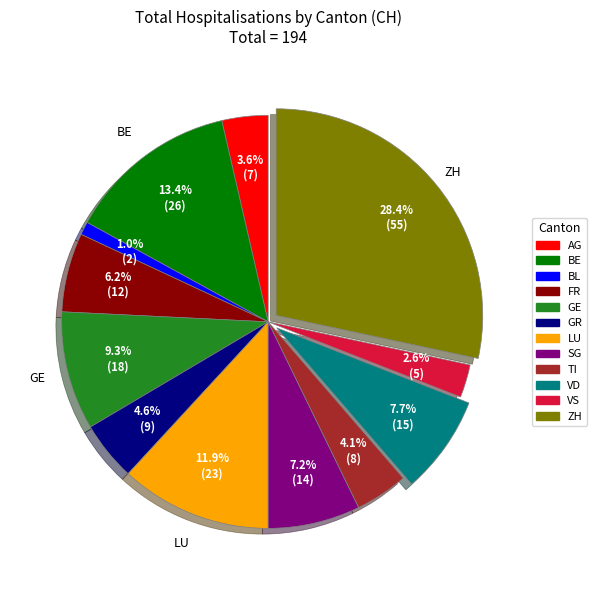

Is there any slice that represents more than half of the pie?

No